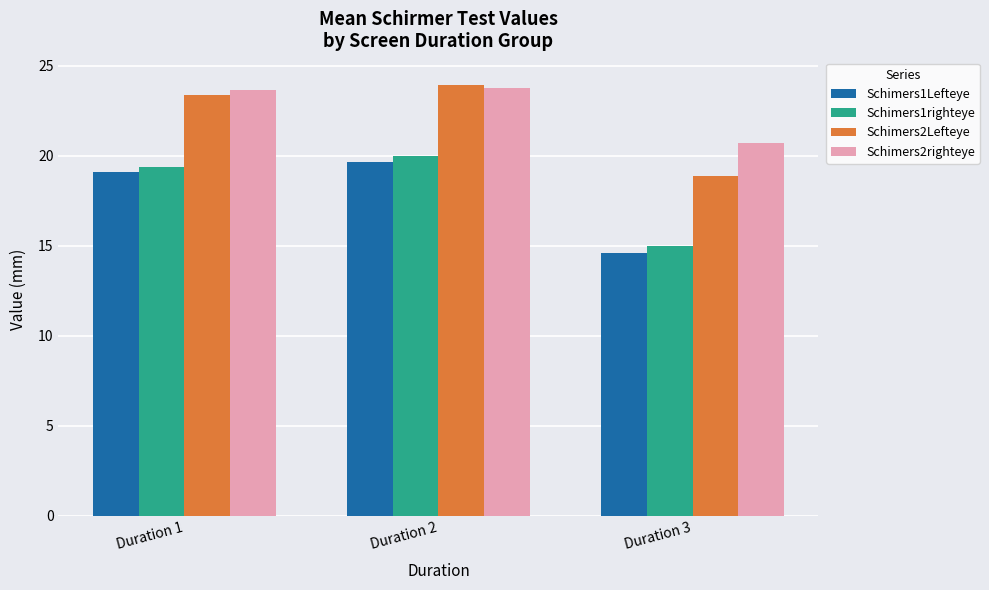

Does the chart contain any negative values?

No